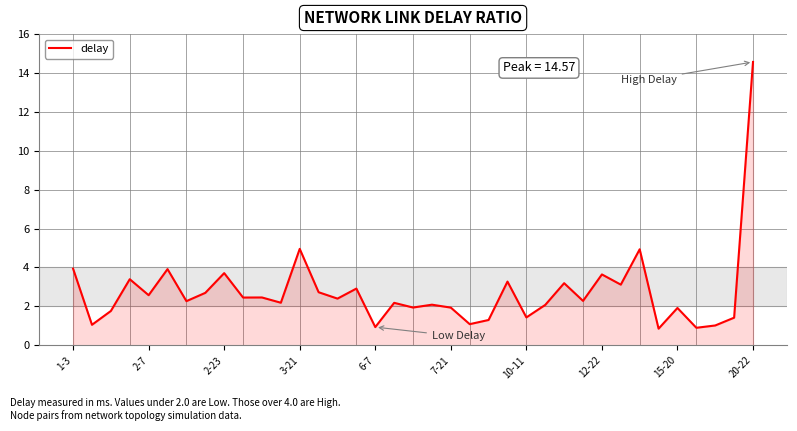

How many lines are shown in the chart?

1